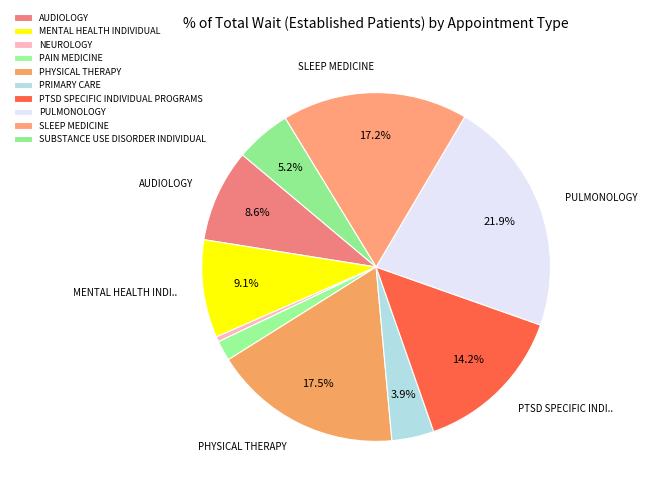

How many segments does this pie chart have?

10